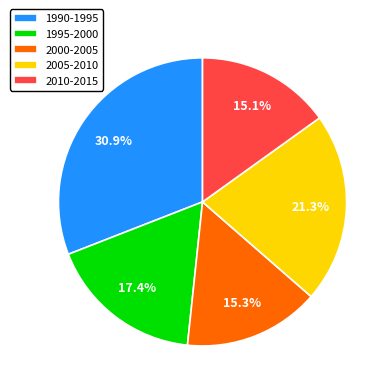

Does any single category account for the majority?

No